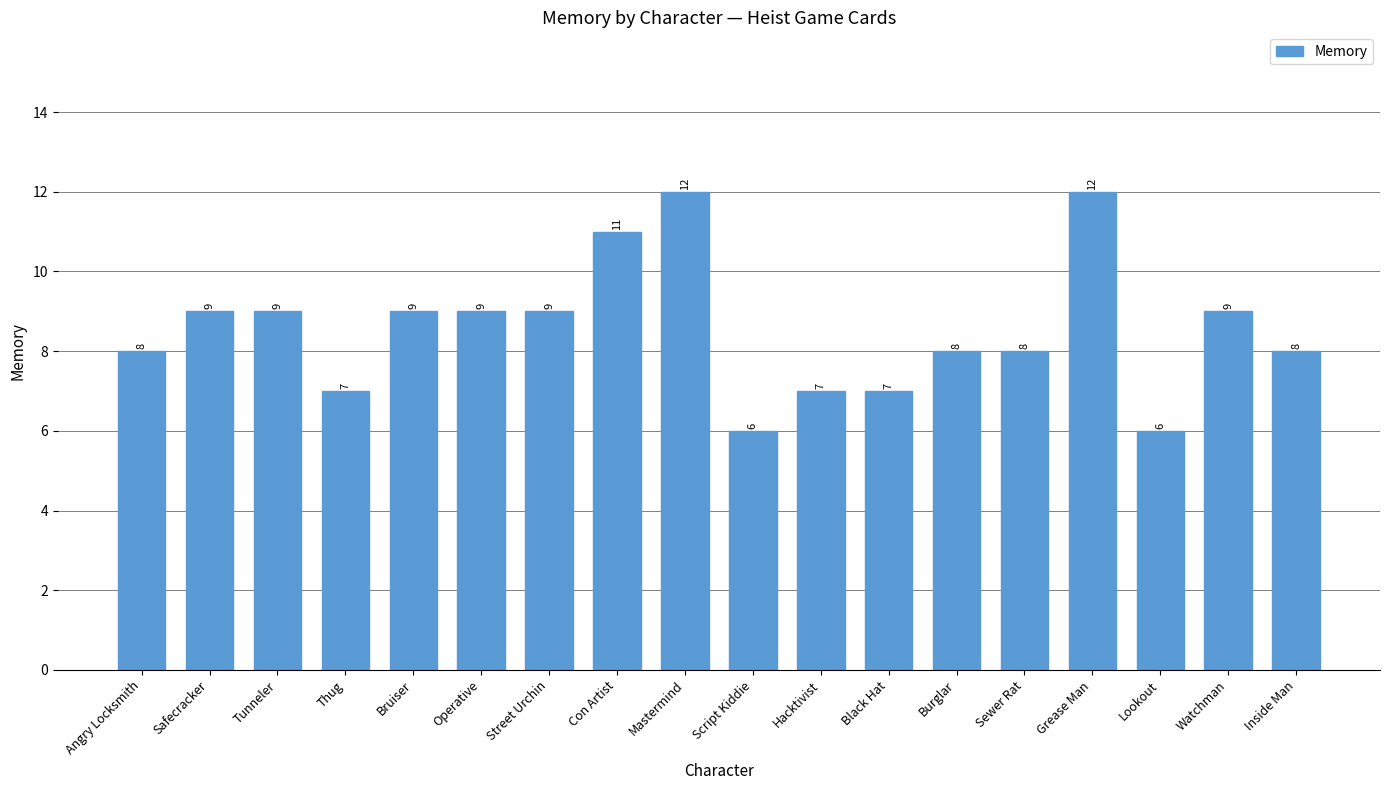

The chart shows a value of 7 at Mastermind. True or false?

False